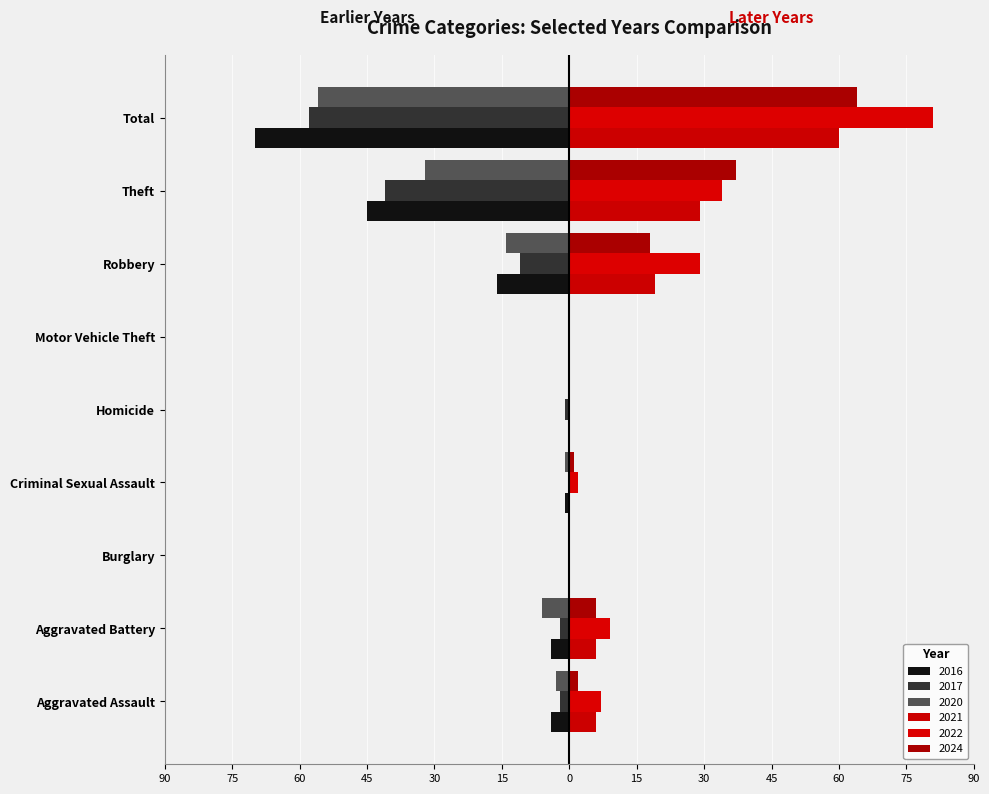

How many 2021 values are between 0 and 19?

7